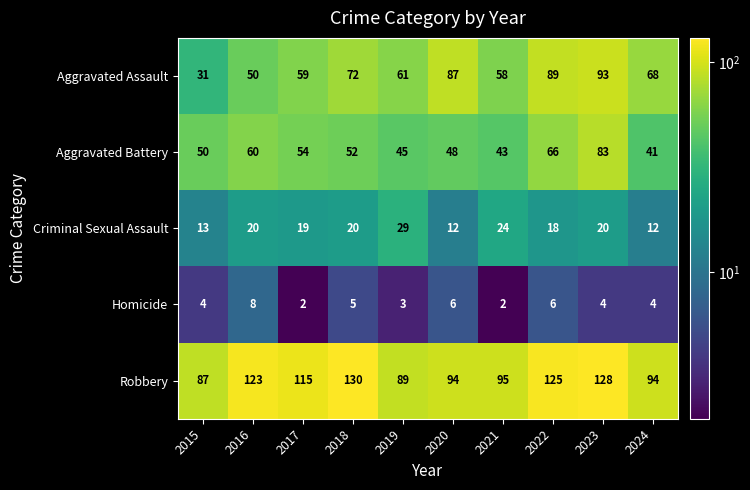

Is it true that Aggravated Assault equals 40 at 2022?

False